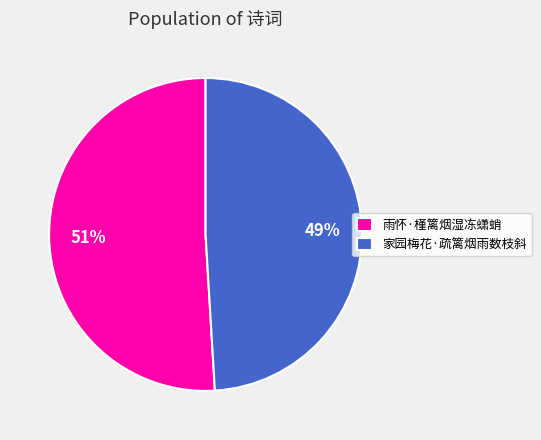

The 家园梅花·疏篱烟雨数枝斜 slice represents 49% of the pie. True or false?

True